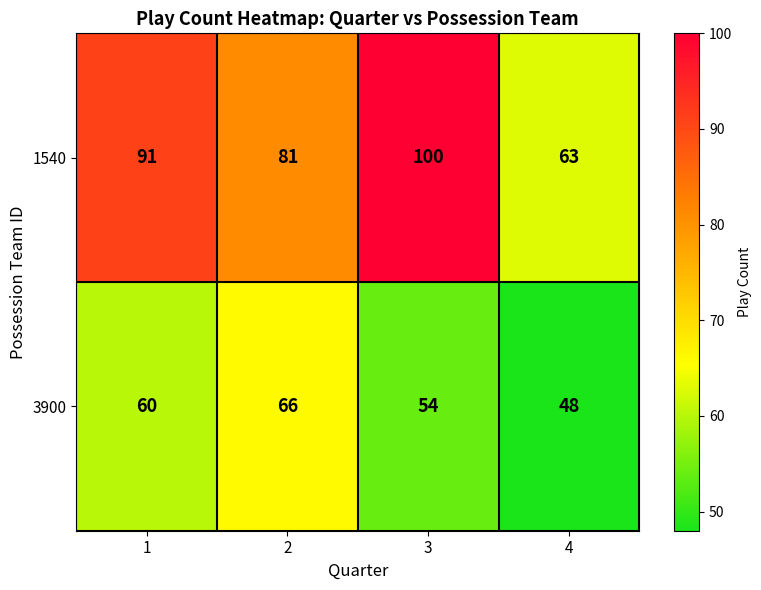

Reading left to right, what are all the values shown in this chart?

1540: 1=91	2=81	3=100	4=63
3900: 1=60	2=66	3=54	4=48